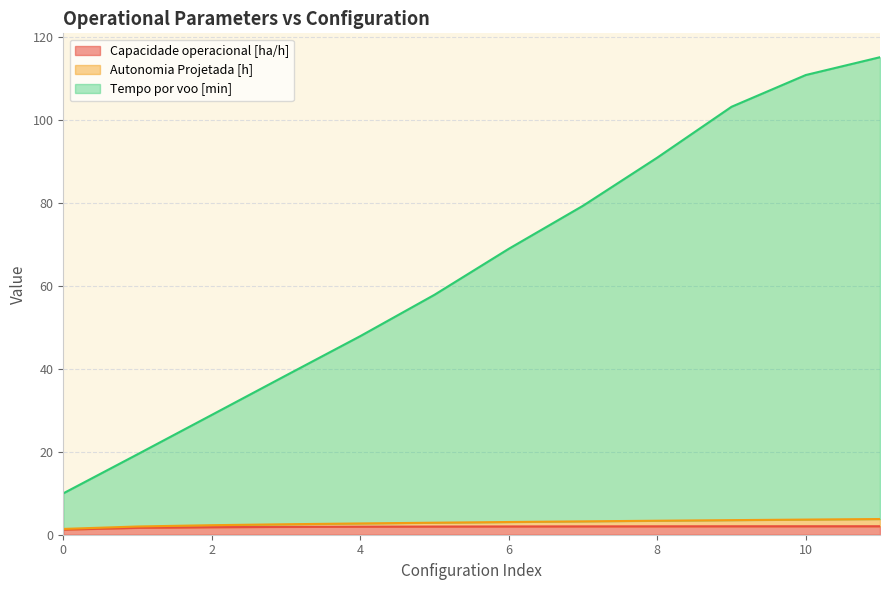

What are all the series names shown in the legend?

Capacidade operacional [ha/h], Autonomia Projetada [h], Tempo por voo [min]